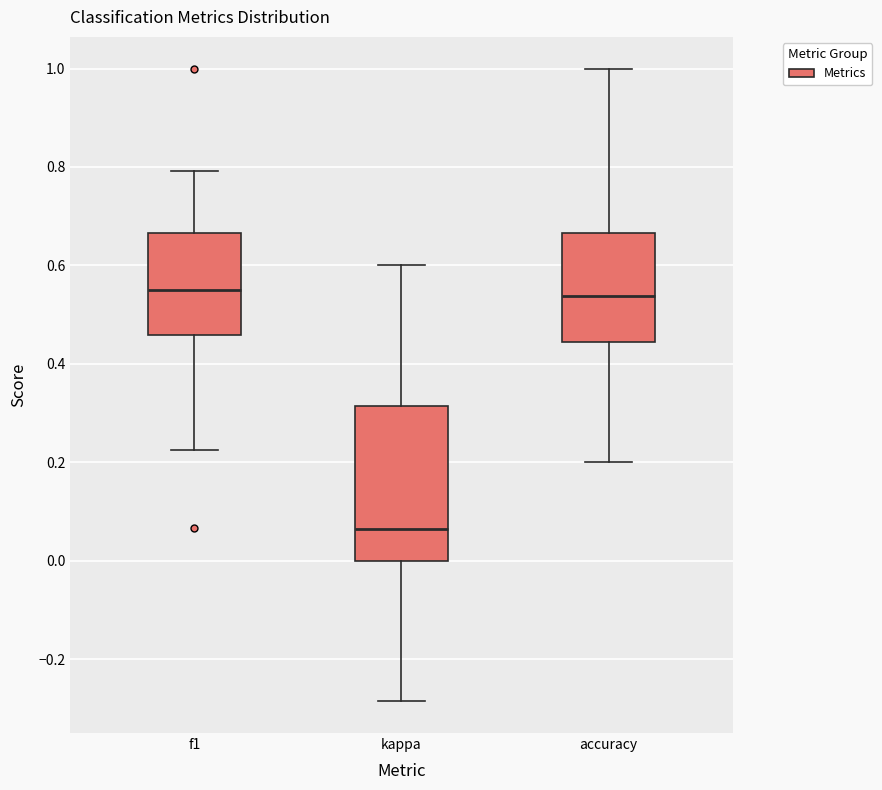

Reading left to right, read every box against the y-axis: the position of its median line, the range the box covers, and the ends of its whiskers. The values are not printed on the chart, so give them approximately, as read against the axis.

f1: median 0.54, box 0.46 to 0.66, whiskers 0.22 to 0.80
kappa: median 0.06, box 0.00 to 0.32, whiskers -0.28 to 0.60
accuracy: median 0.54, box 0.44 to 0.66, whiskers 0.20 to 1.00